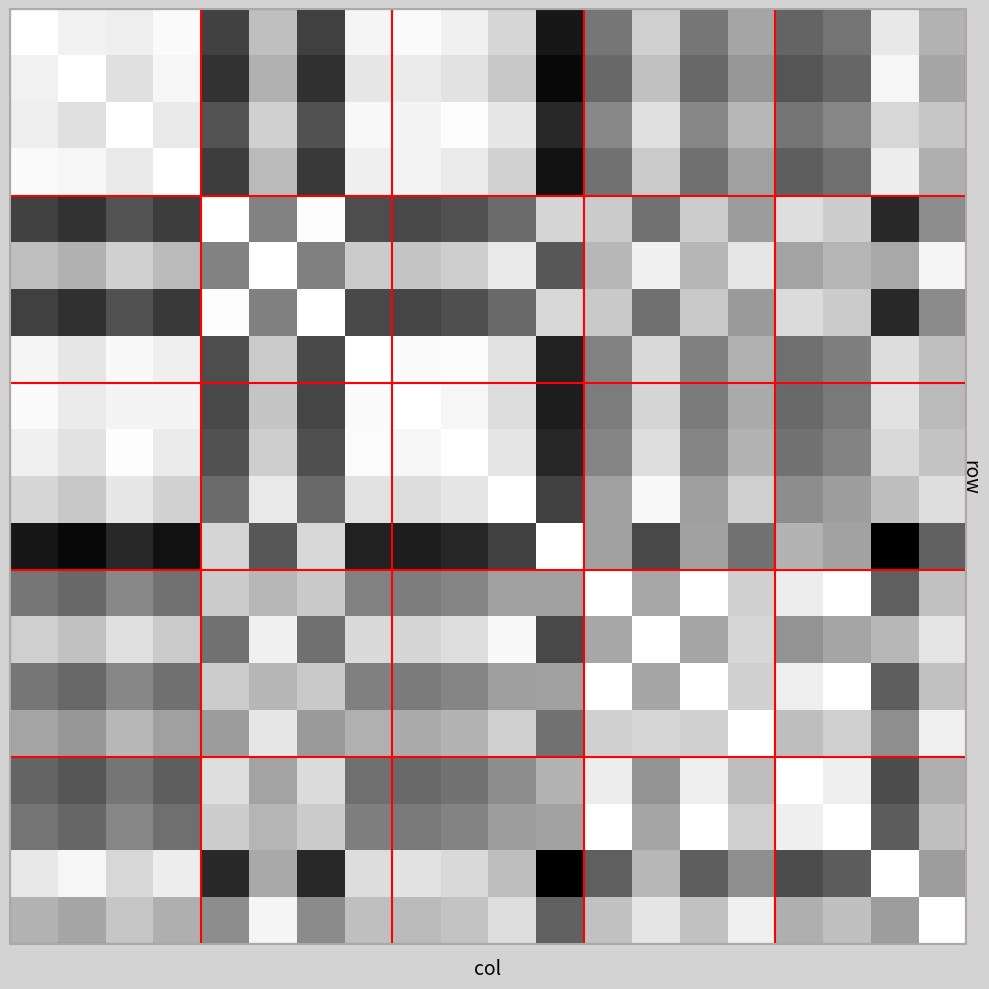

At how many categories does at least one series exceed 0?

20